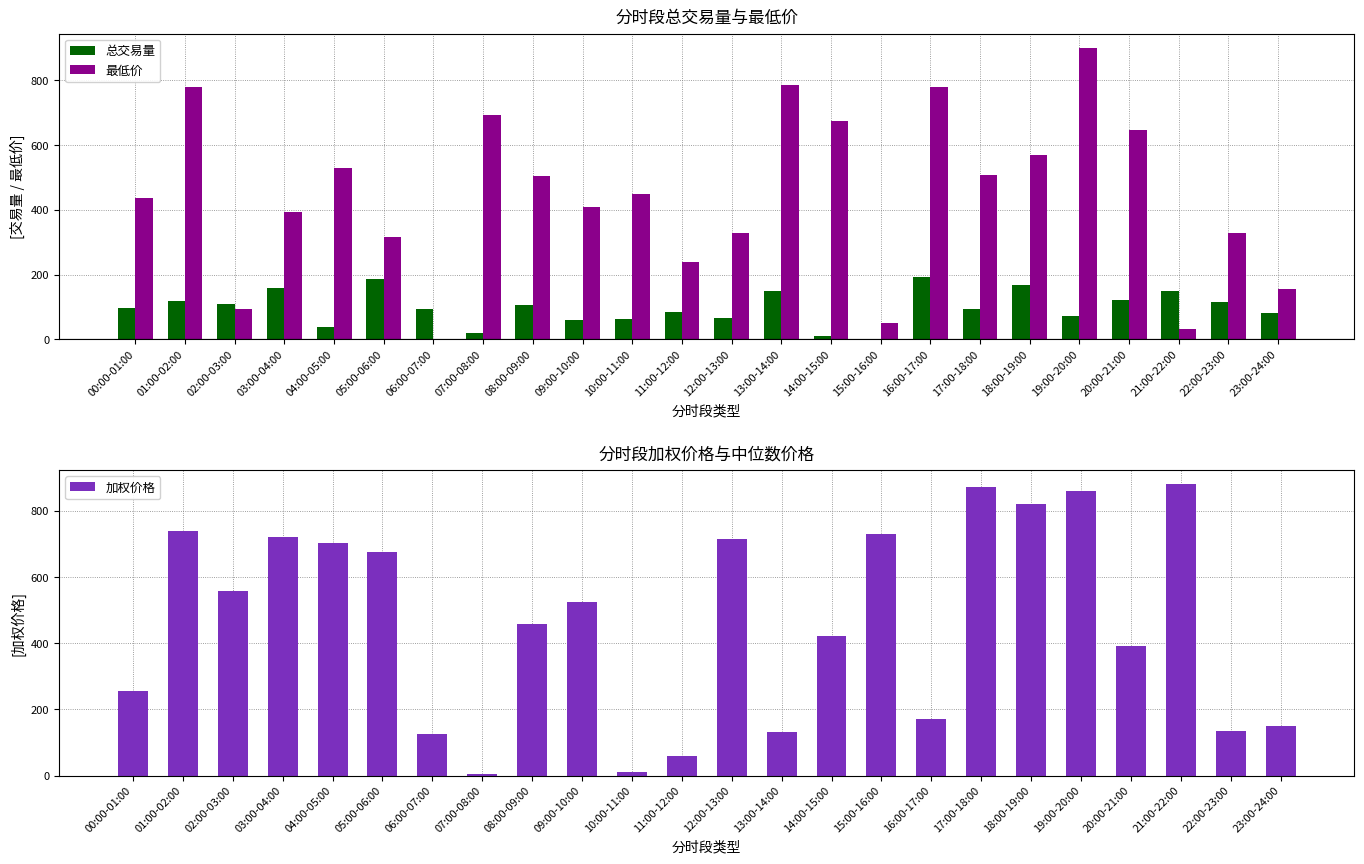

What is the value of the 最低价 bar at the 18th from the left?

506.6